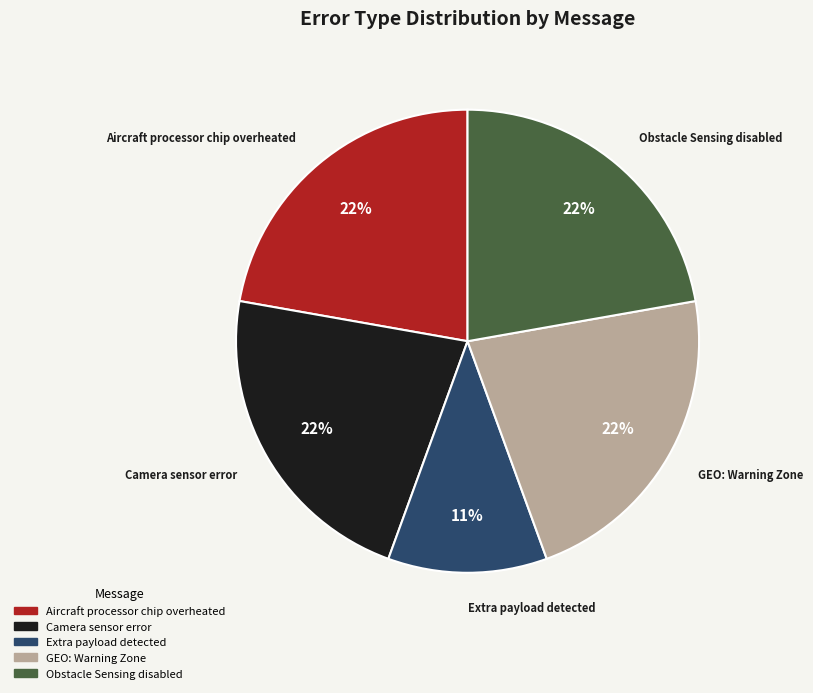

Count the number of slices in the pie.

5